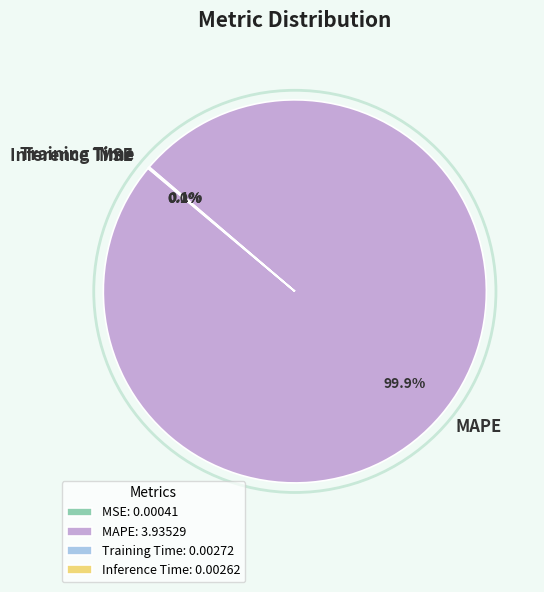

Does any single category account for the majority?

Yes